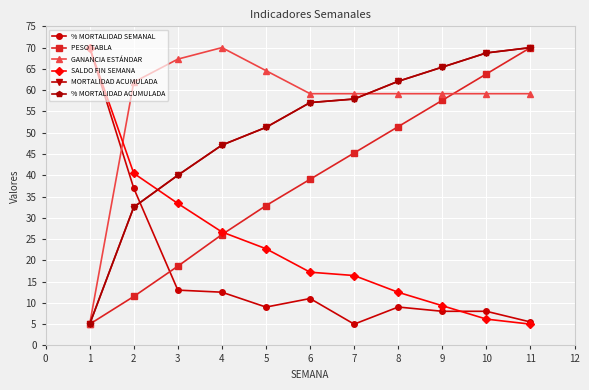

Where is the first local maximum for GANANCIA ESTÁNDAR?

4